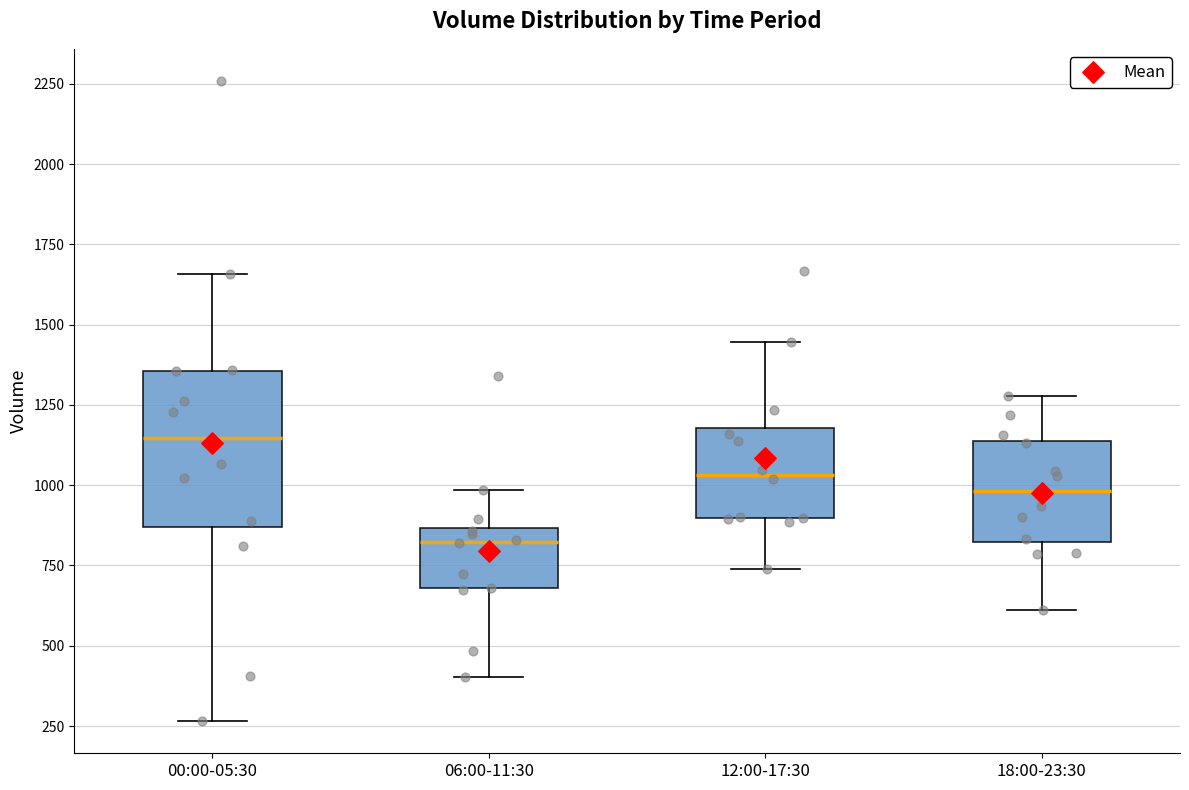

Reading left to right, read every box against the y-axis: the position of its median line, the range the box covers, and the ends of its whiskers. The values are not printed on the chart, so give them approximately, as read against the axis.

00:00-05:30: median 1150, box 850 to 1350, whiskers 250 to 1650
06:00-11:30: median 800, box 700 to 850, whiskers 400 to 1000
12:00-17:30: median 1050, box 900 to 1200, whiskers 750 to 1450
18:00-23:30: median 1000, box 800 to 1150, whiskers 600 to 1300